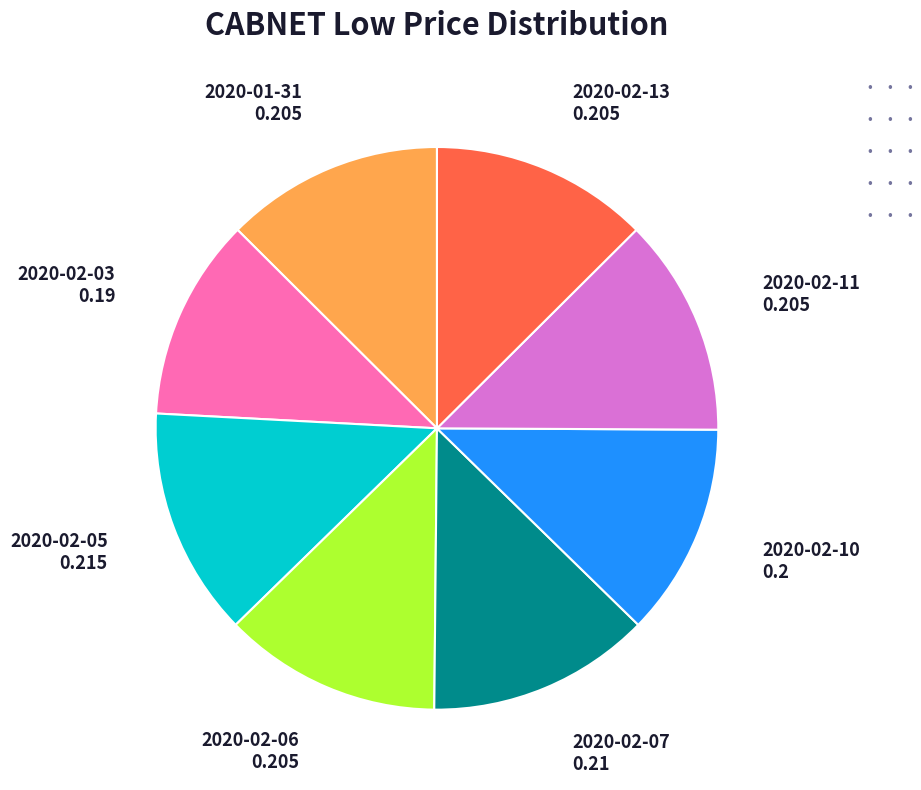

Is there any slice that represents more than half of the pie?

No